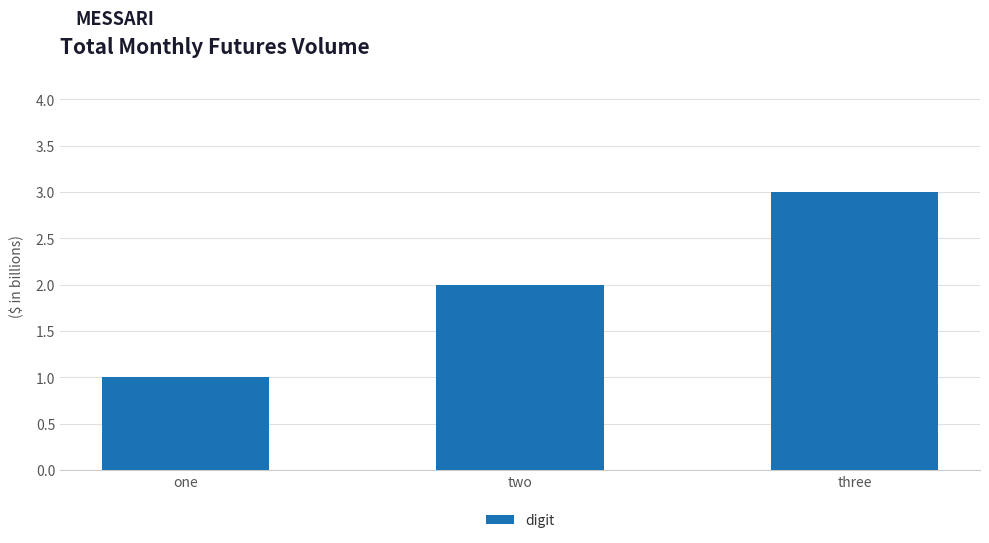

What is the sum of all values?

6